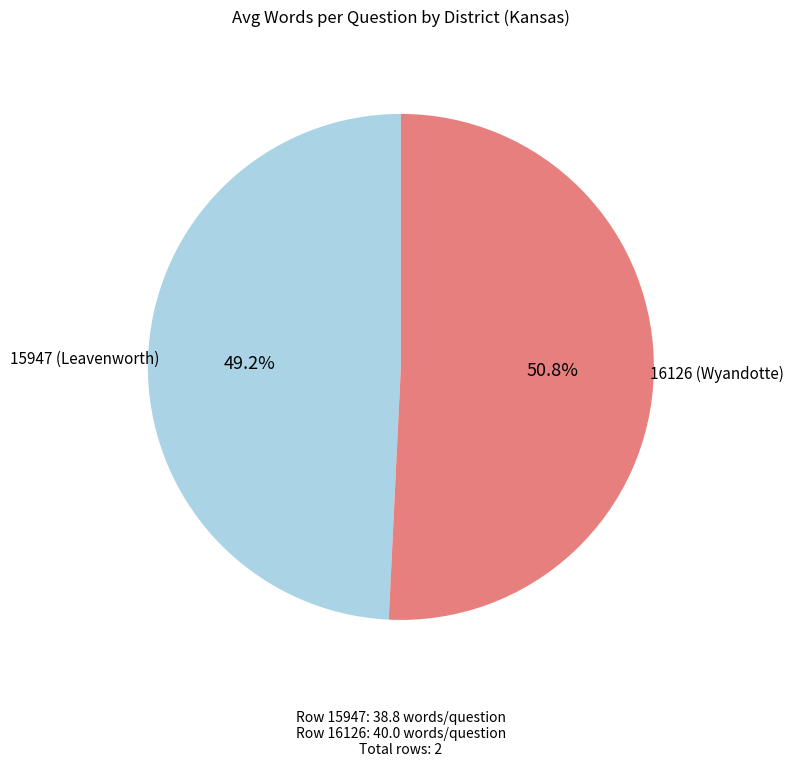

Which has a higher value, 15947 (Leavenworth) or 16126 (Wyandotte)?

16126 (Wyandotte)